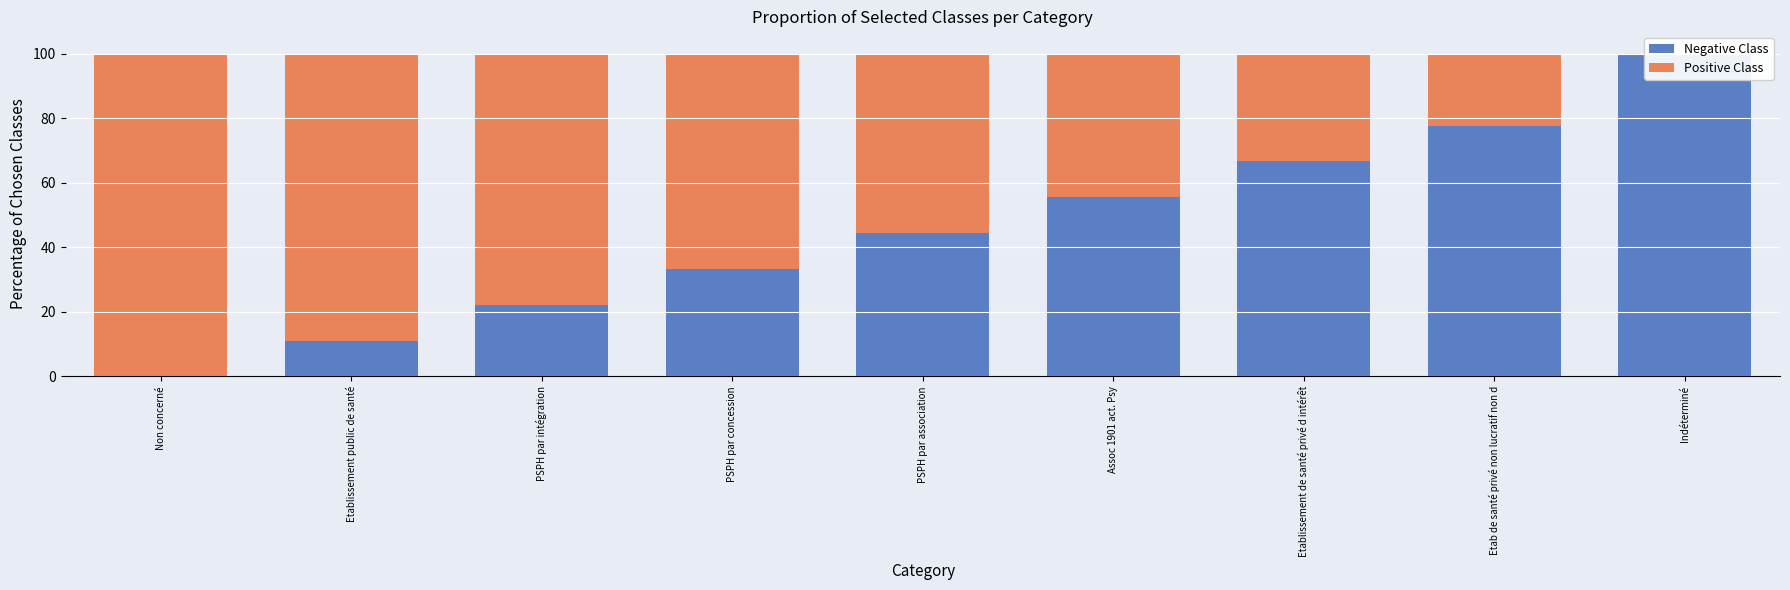

How many bars are there in total?

18